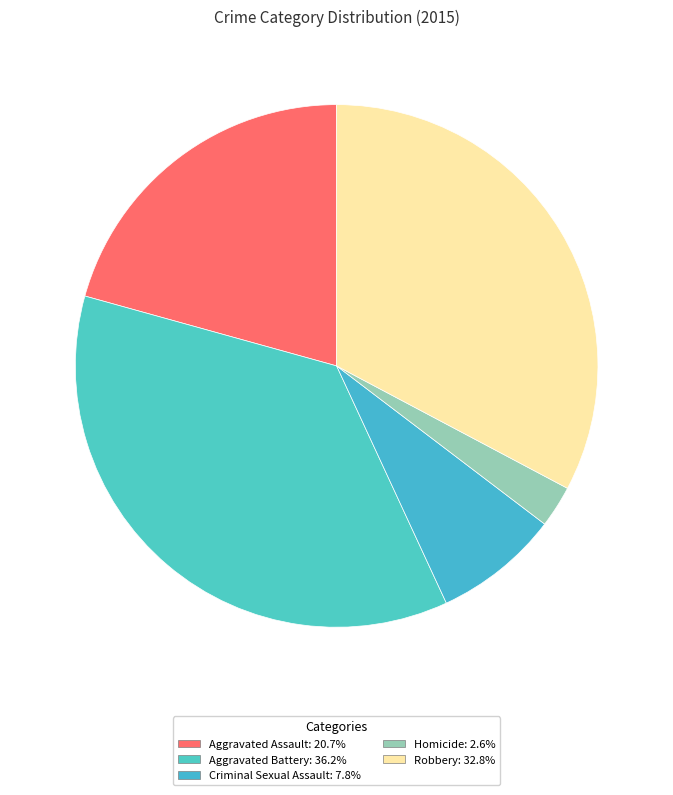

Is it true that Robbery is 33% of the pie?

True